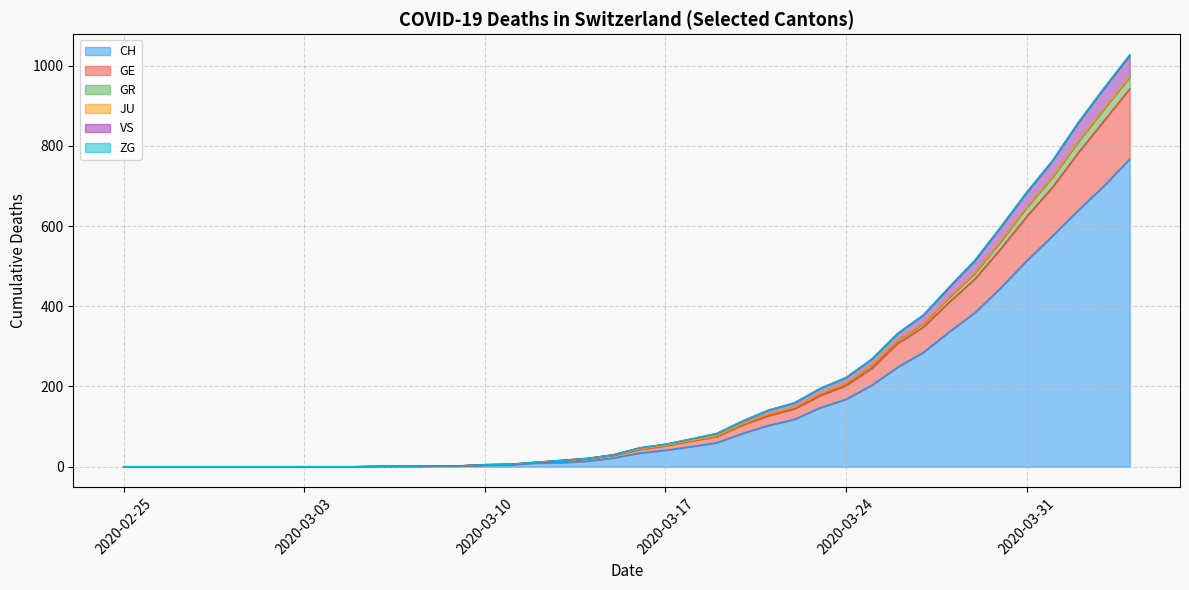

Which label corresponds to the largest value in the chart?

2020-04-04